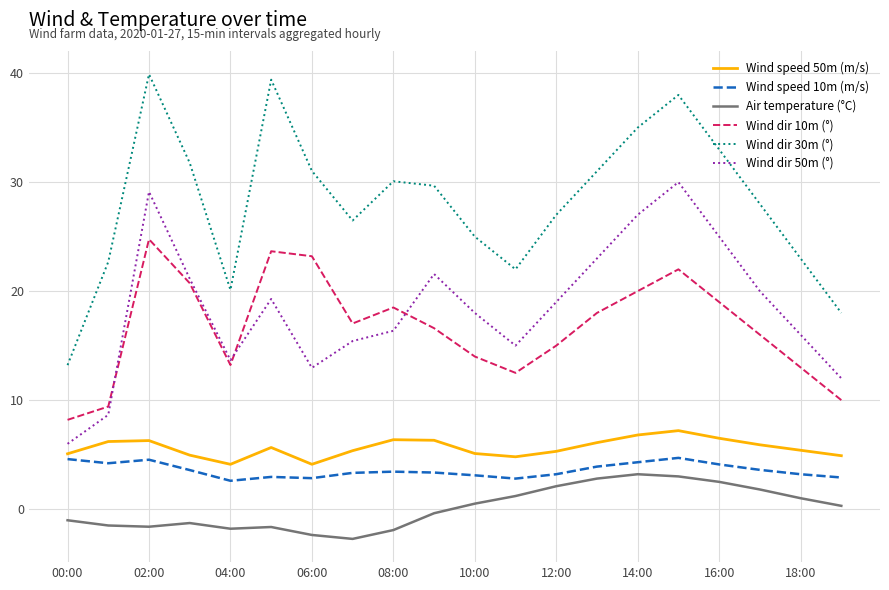

What is the highest value of the Wind dir 30m (°) series?

39.9